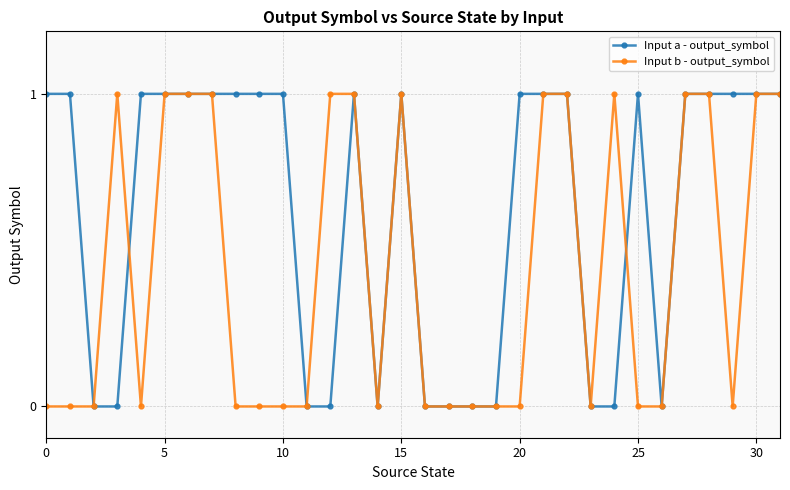

How many data points in Input a - output_symbol are less than 1?

12